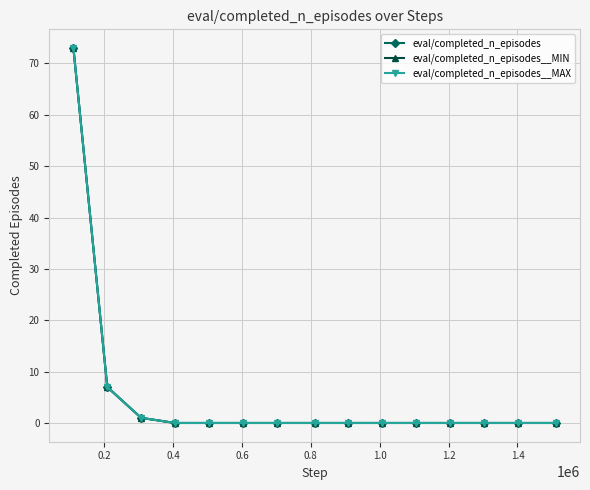

Is this an area chart (filled region under the line)?

No